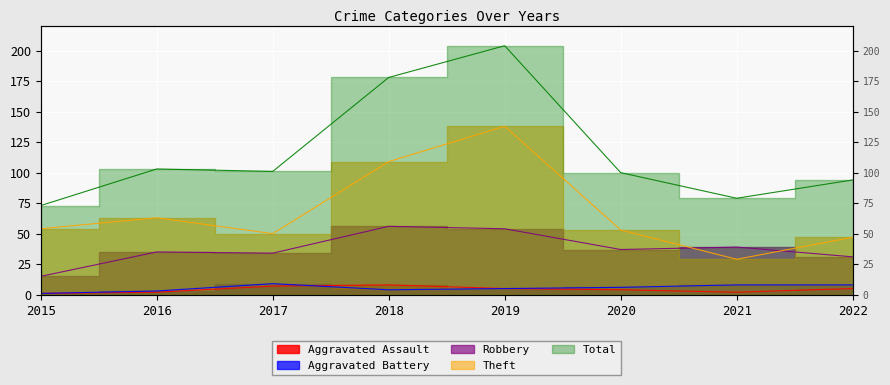

What is the maximum value for Robbery?

56